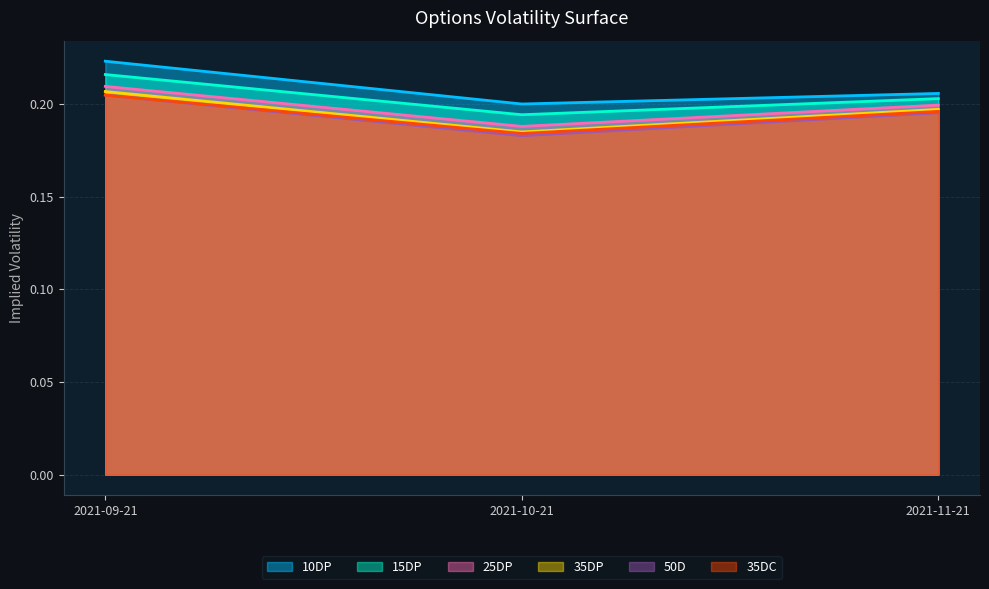

Which category has the lowest value in the 35DP series?

2021-10-21